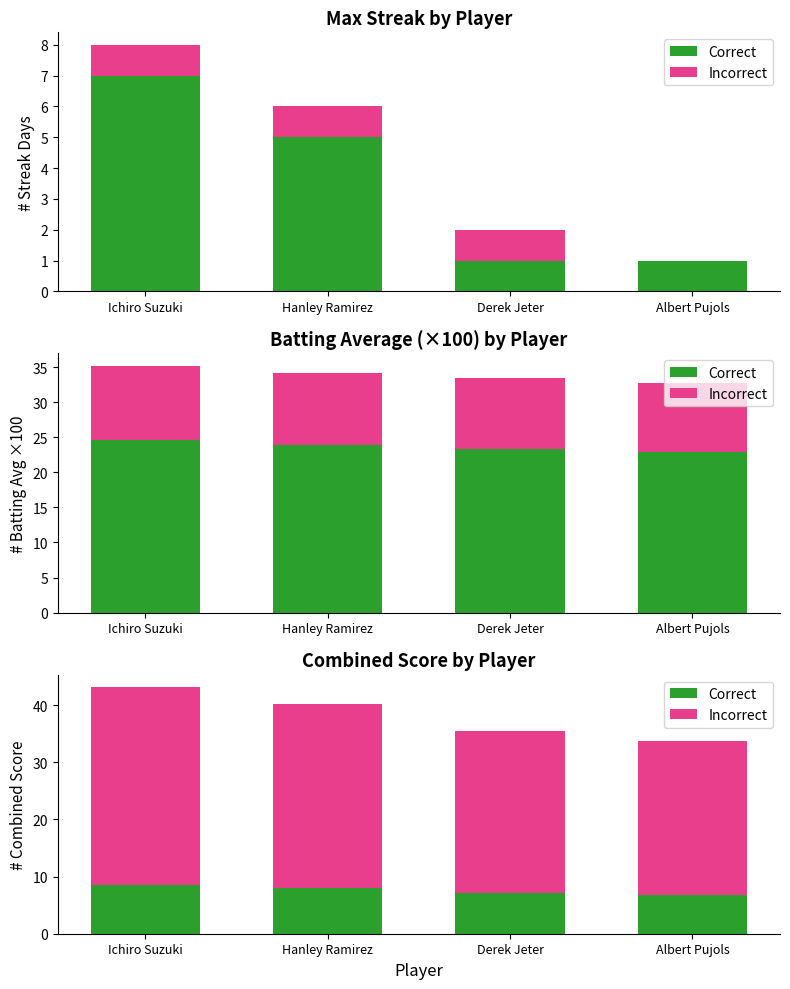

Which series has the largest range (max minus min)?

Incorrect